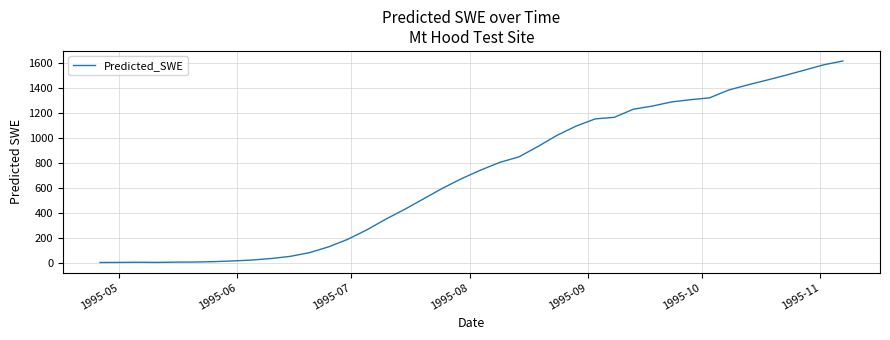

What is the difference between the maximum and minimum values?

1611.0